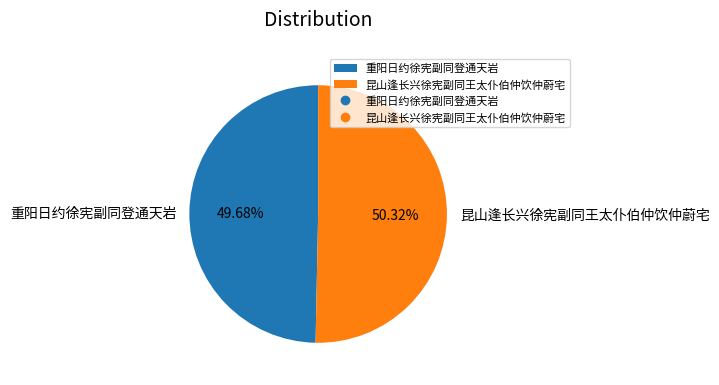

Which category accounts for the majority?

昆山逢长兴徐宪副同王太仆伯仲饮仲蔚宅